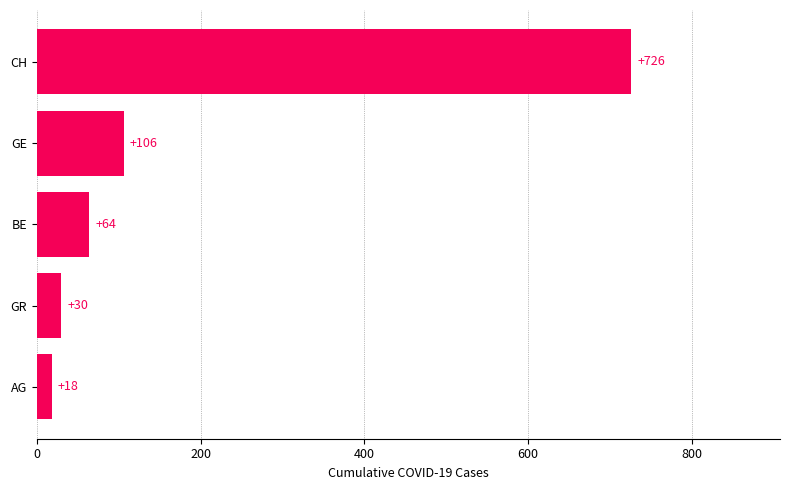

Reading bottom to top, extract all data points from this chart.

18	30	64	106	726